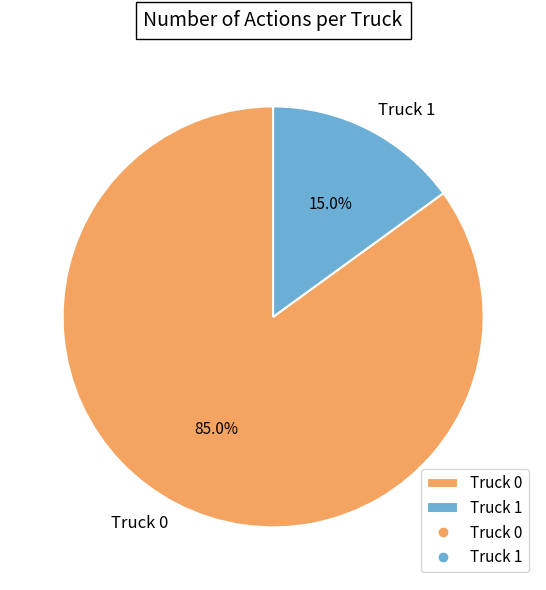

What is the smallest slice in the pie chart?

Truck 1